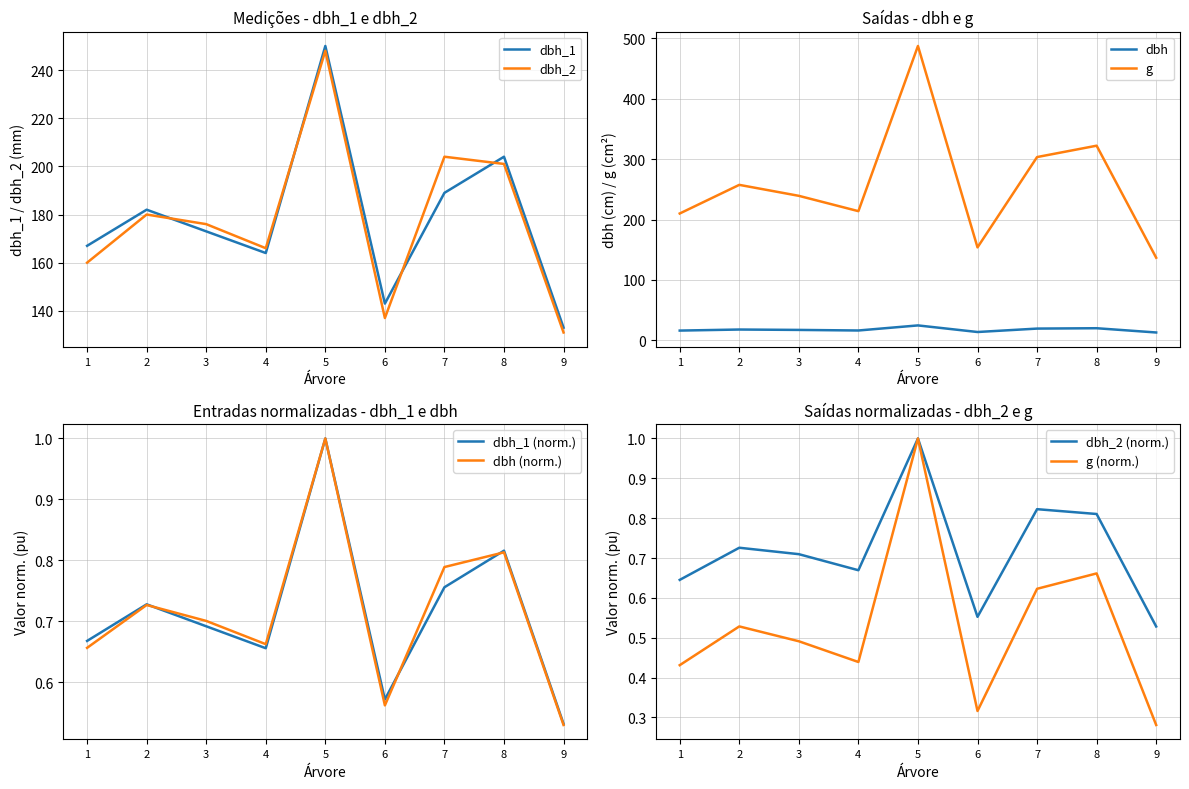

What is the approximate value of dbh_1 at 4, to the nearest 50?

150